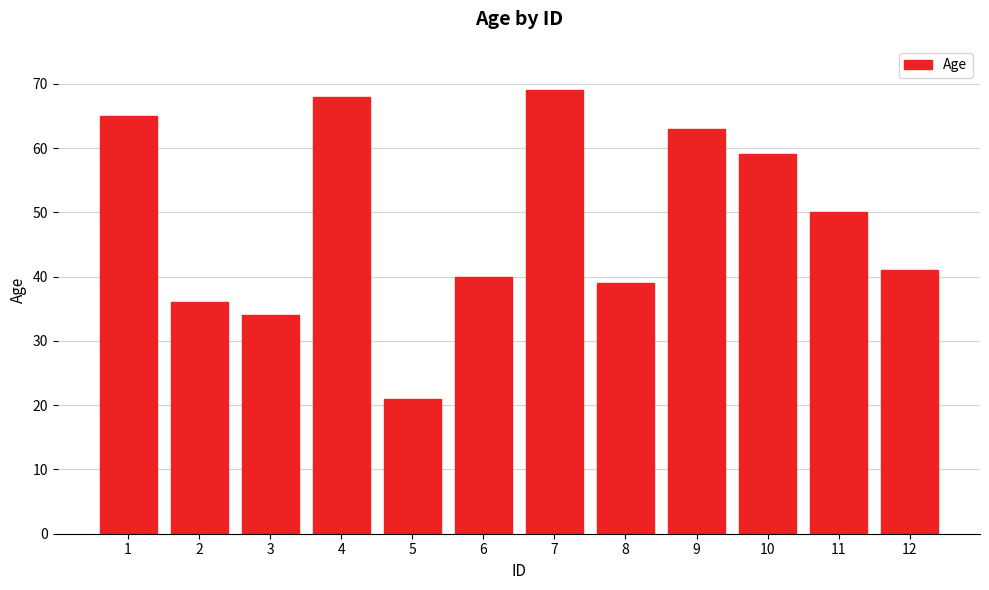

What is the difference between the values at 5 and 1?

44